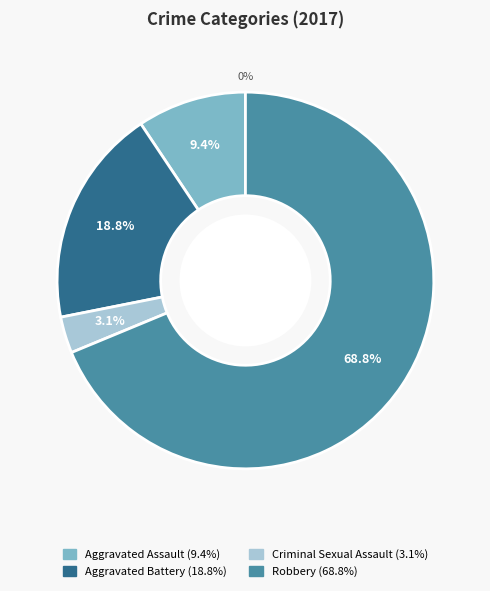

Combined, do Robbery and Aggravated Assault account for over 50%?

Yes